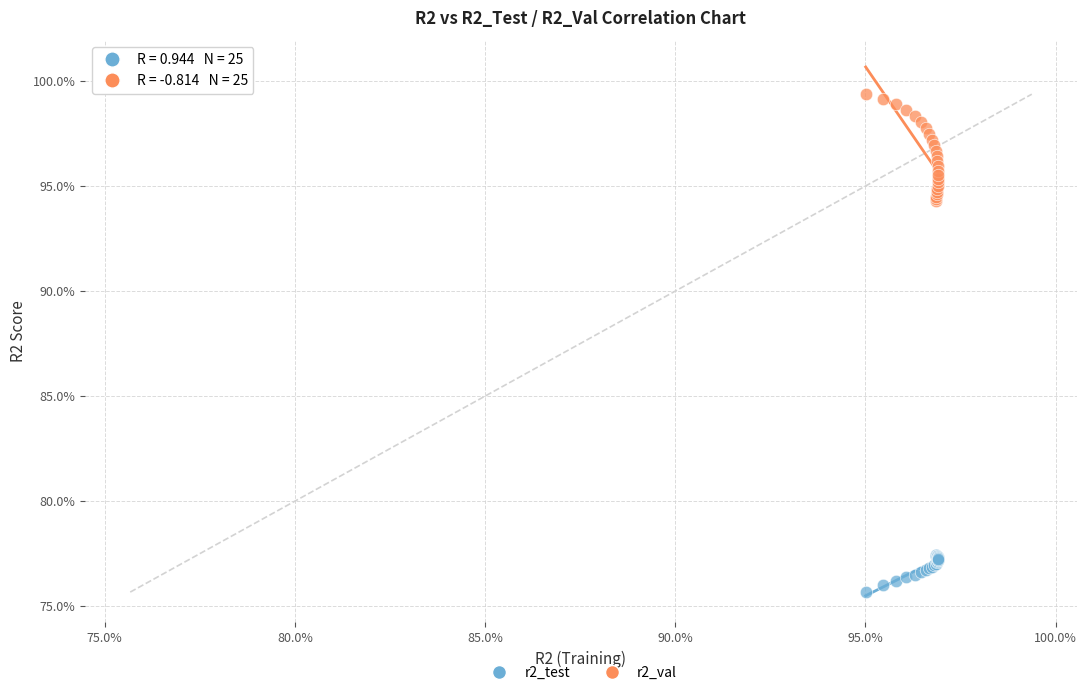

What are all the series names shown in the legend?

r2_test, r2_val